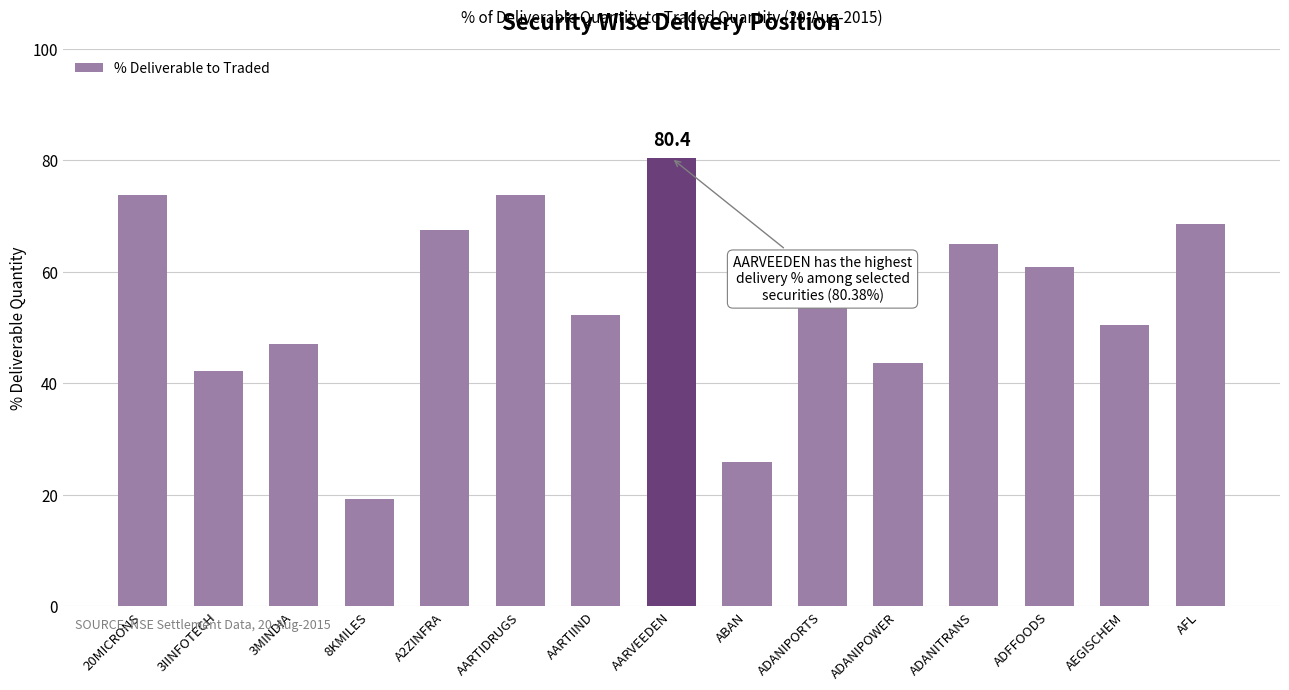

What is the change in value from 8KMILES to AEGISCHEM?

+31.2